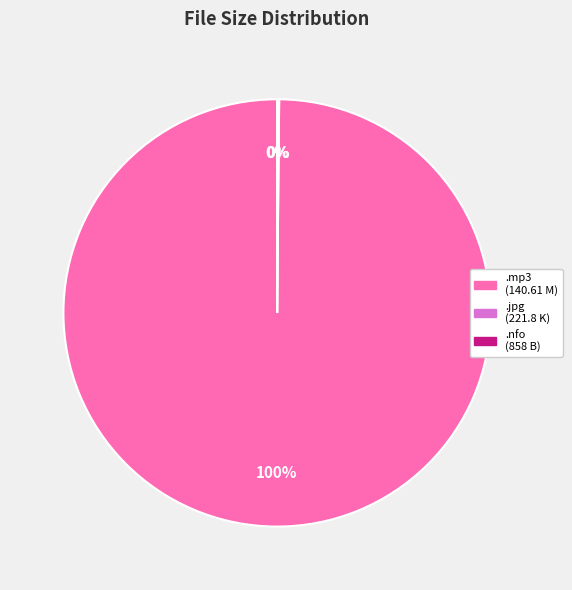

Is there a majority slice in this chart?

Yes